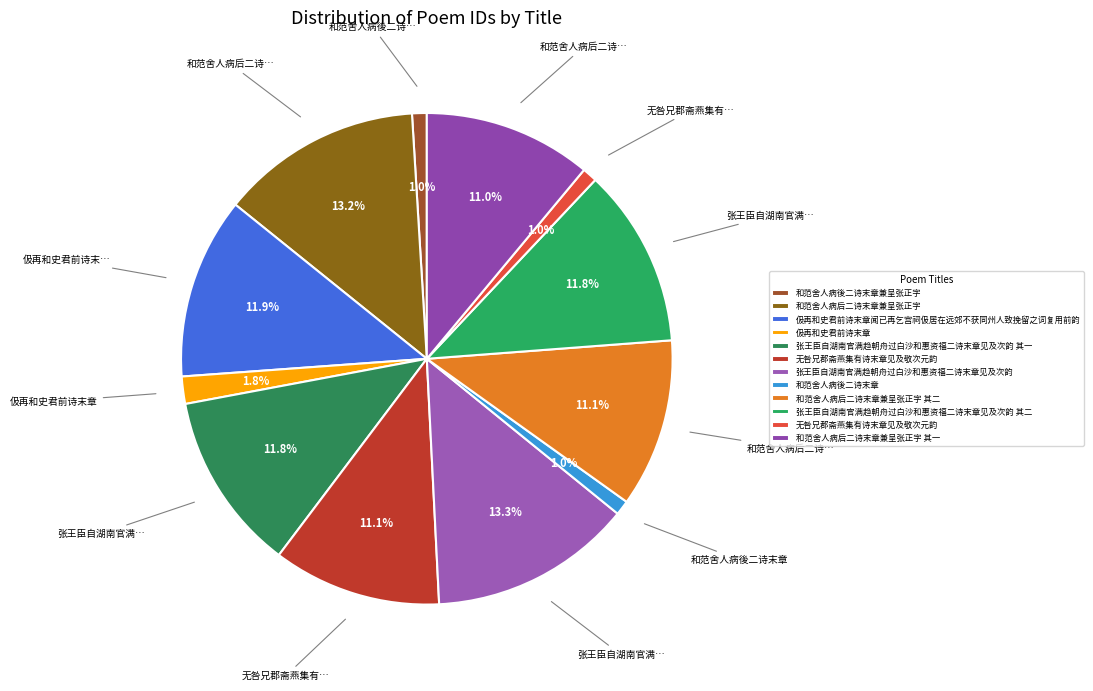

Rank the categories by value from highest to lowest.

张王臣自湖南官满趋朝舟过白沙和惠资福二诗末章见及次韵, 和范舍人病后二诗末章兼呈张正字, 伋再和史君前诗末章闻已再乞宫祠伋居在远郊不获同州人致挽留之词复用前韵, 张王臣自湖南官满趋朝舟过白沙和惠资福二诗末章见及次韵 其一, 张王臣自湖南官满趋朝舟过白沙和惠资福二诗末章见及次韵 其二, 和范舍人病后二诗末章兼呈张正字 其二, 无咎兄郡斋燕集有诗末章见及敬次元韵, 和范舍人病后二诗末章兼呈张正字 其一, 伋再和史君前诗末章, 无咎兄郡斋燕集有诗末章见及敬次元韵, 和范舍人病後二诗末章, 和范舍人病後二诗末章兼呈张正字